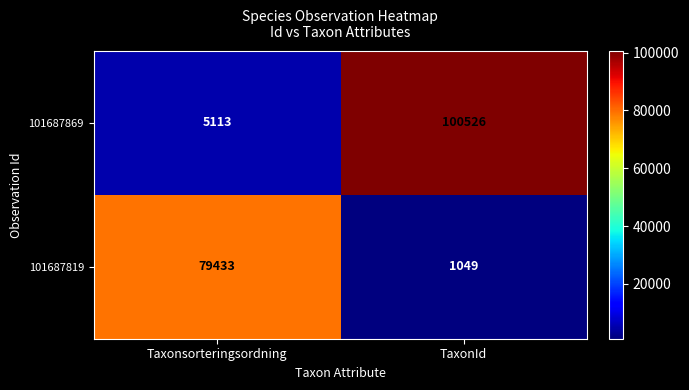

Which series has the widest spread of values?

101687869